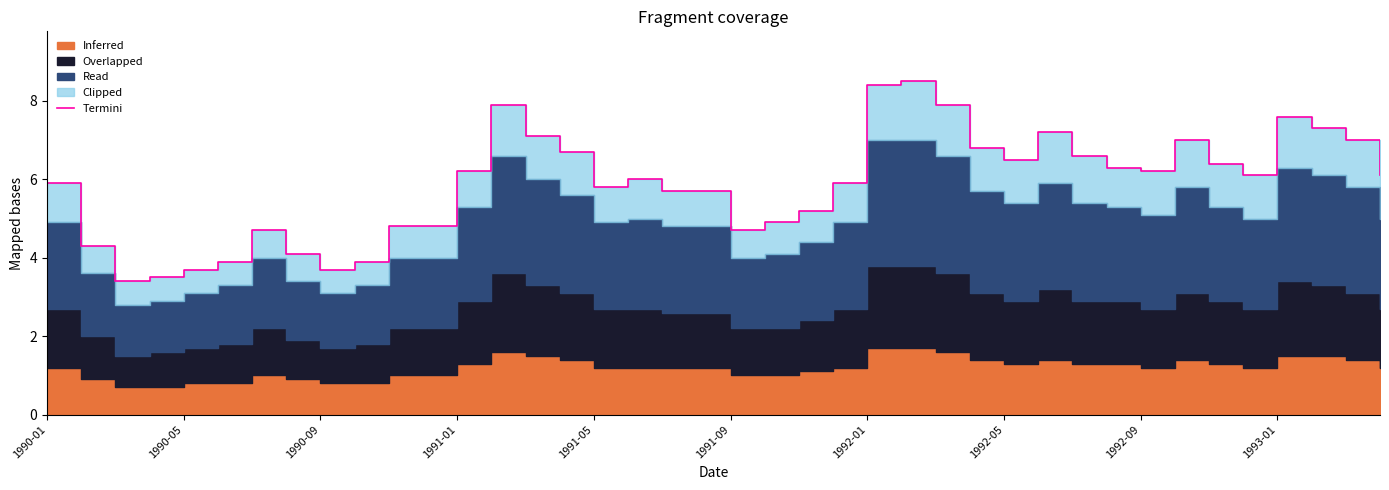

What is the smallest value displayed?

3.4